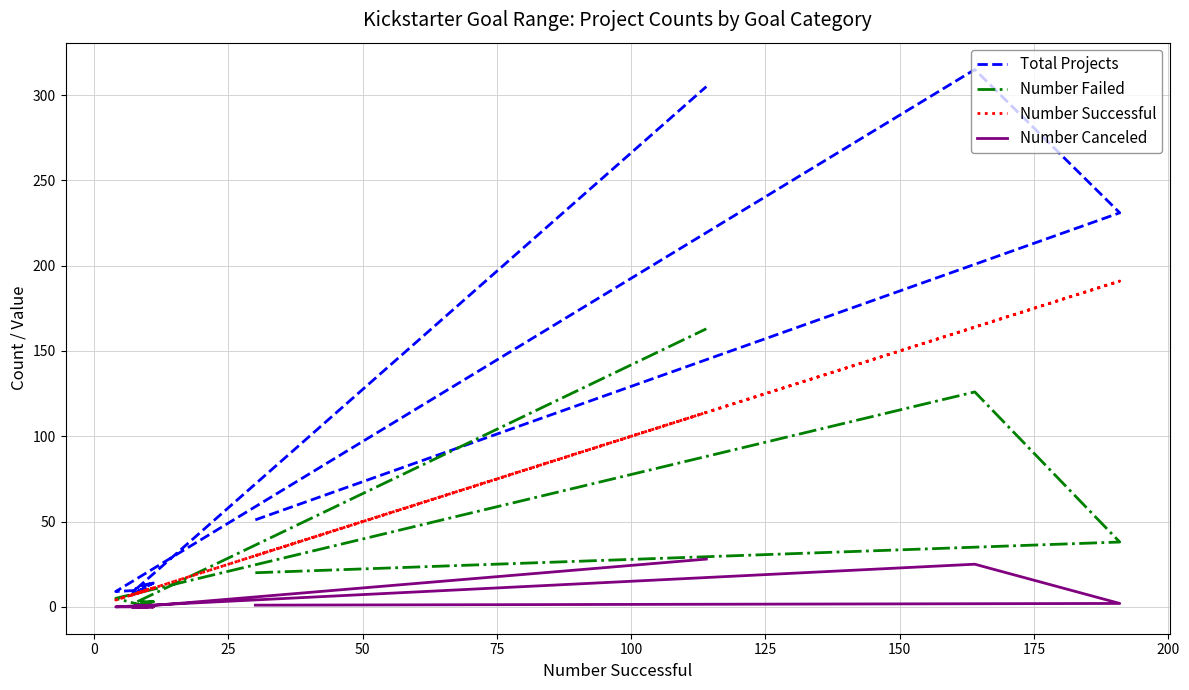

At how many categories does at least one series exceed 181?

3